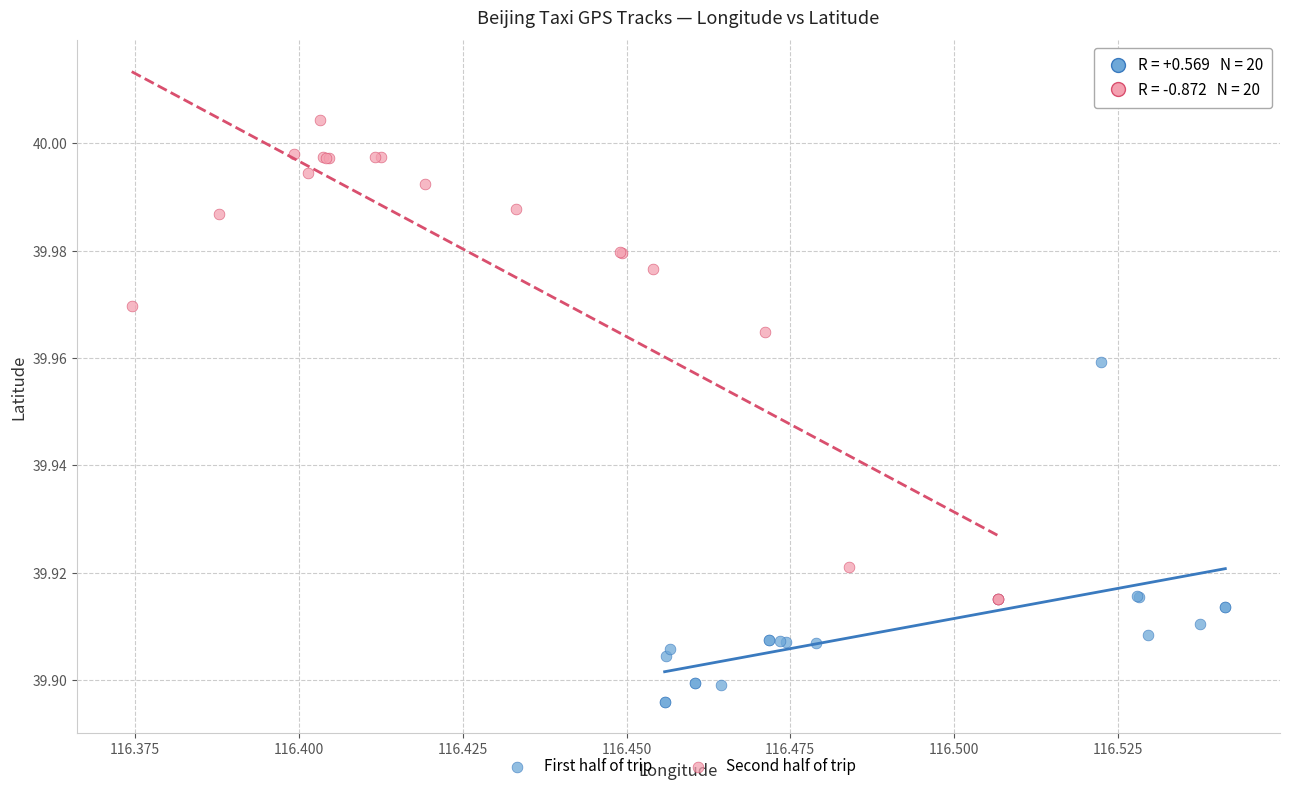

Which series contains the highest Y value?

Second half of trip